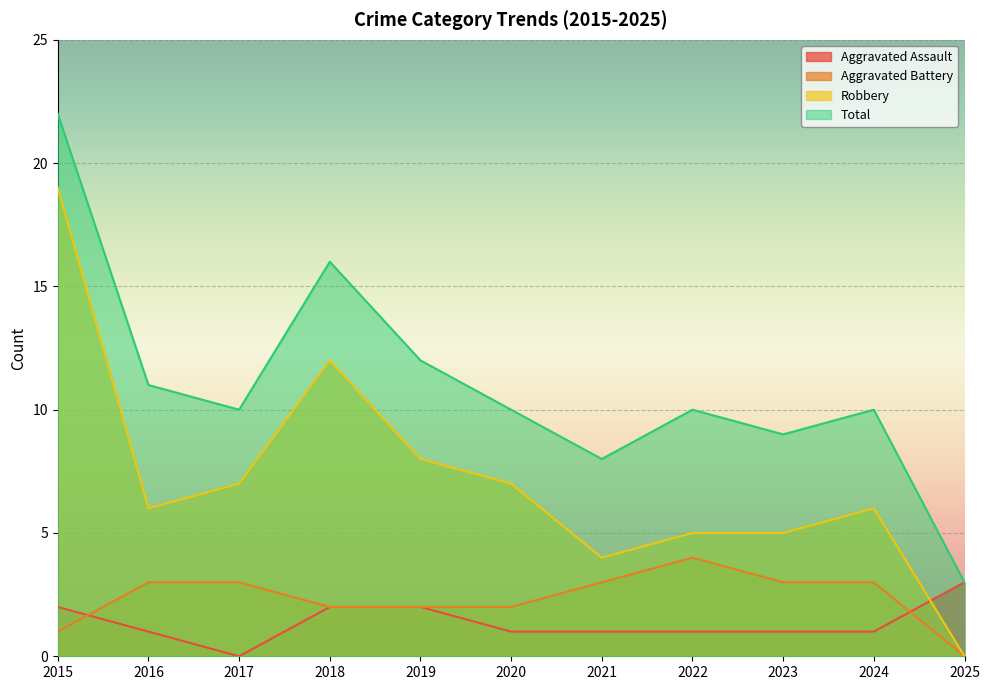

At 2017, list the series in order from largest to smallest.

Total, Robbery, Aggravated Battery, Aggravated Assault